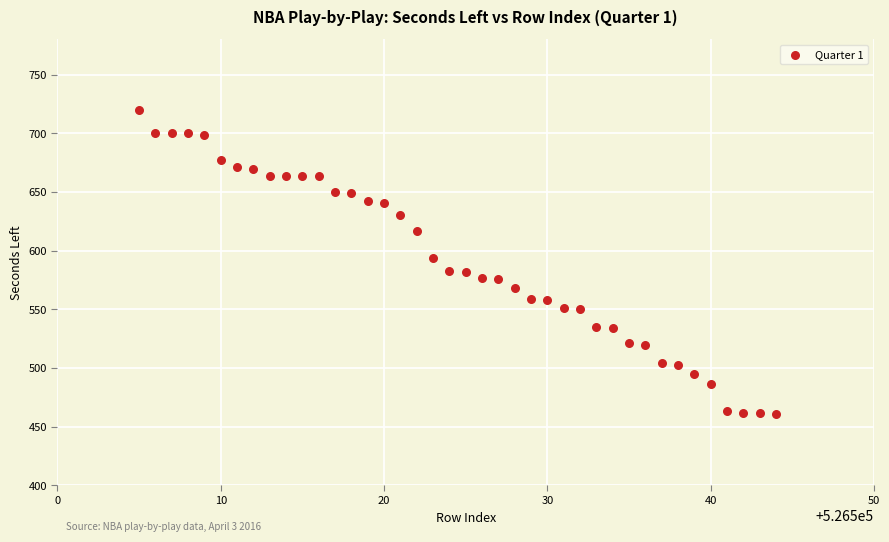

What is the range of X values (max minus min)?

39